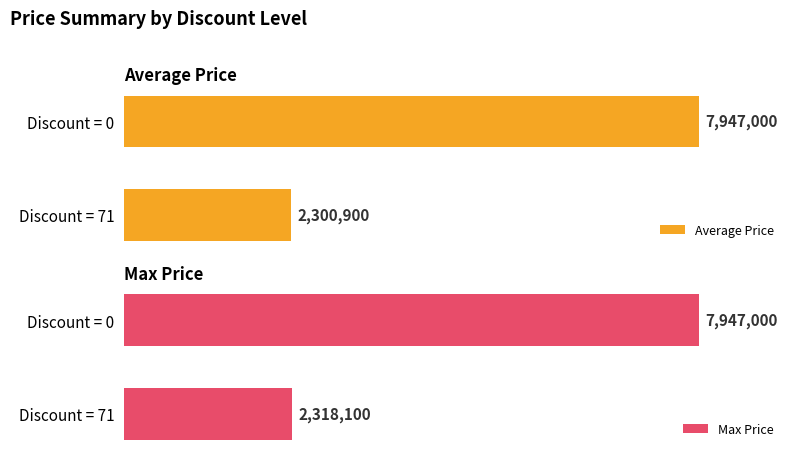

How many distinct data groups are displayed?

2